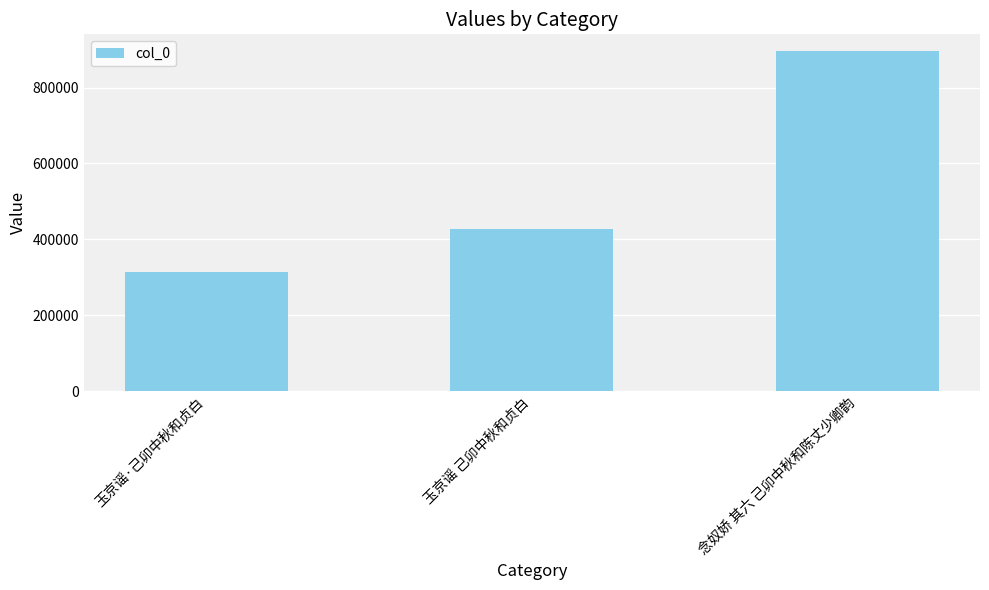

Which category has the highest value across all series?

念奴娇 其六 己卯中秋和陈丈少卿韵